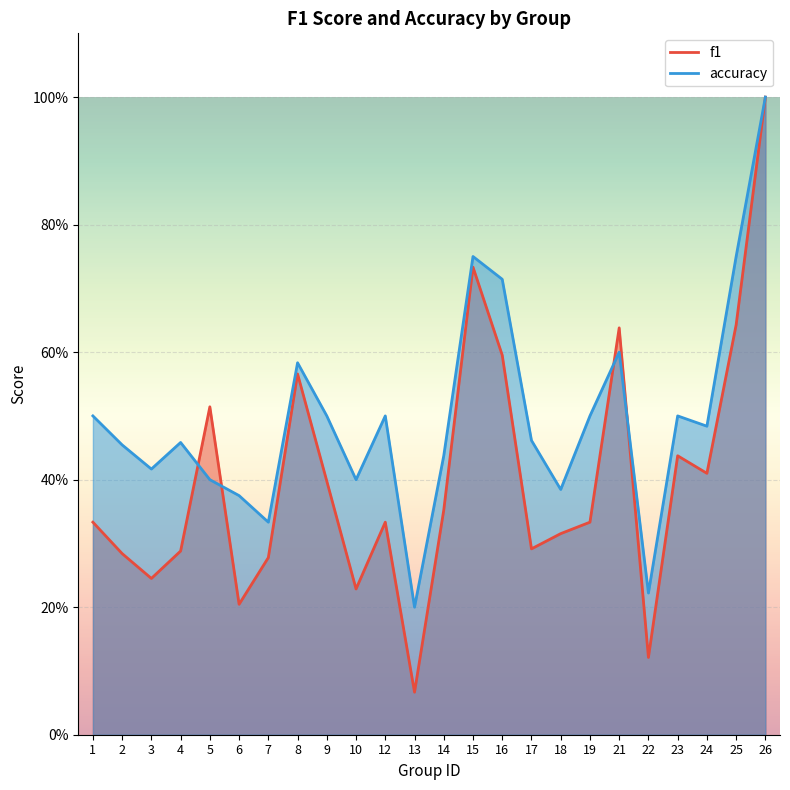

What is the average value of the f1 series?

0.4